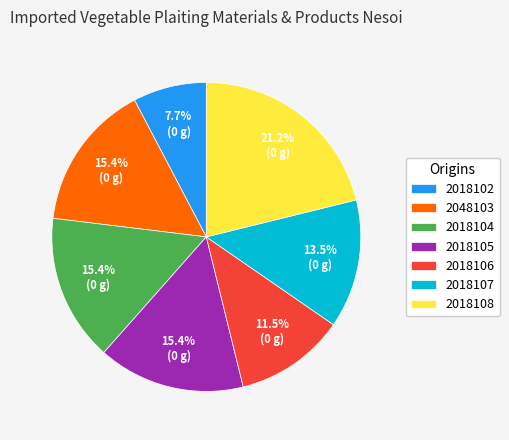

How many slices are in this pie chart?

7